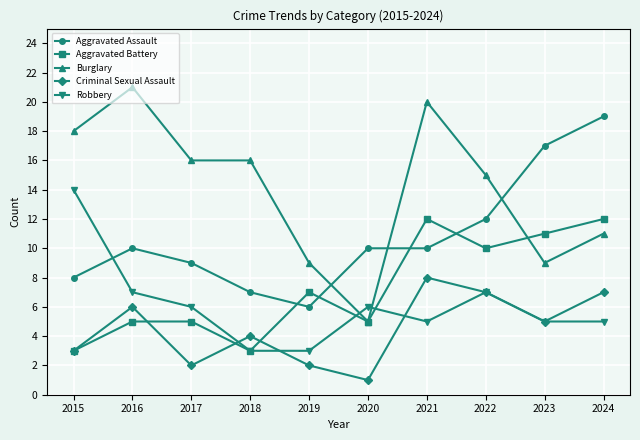

Which series has the largest range (max minus min)?

Burglary